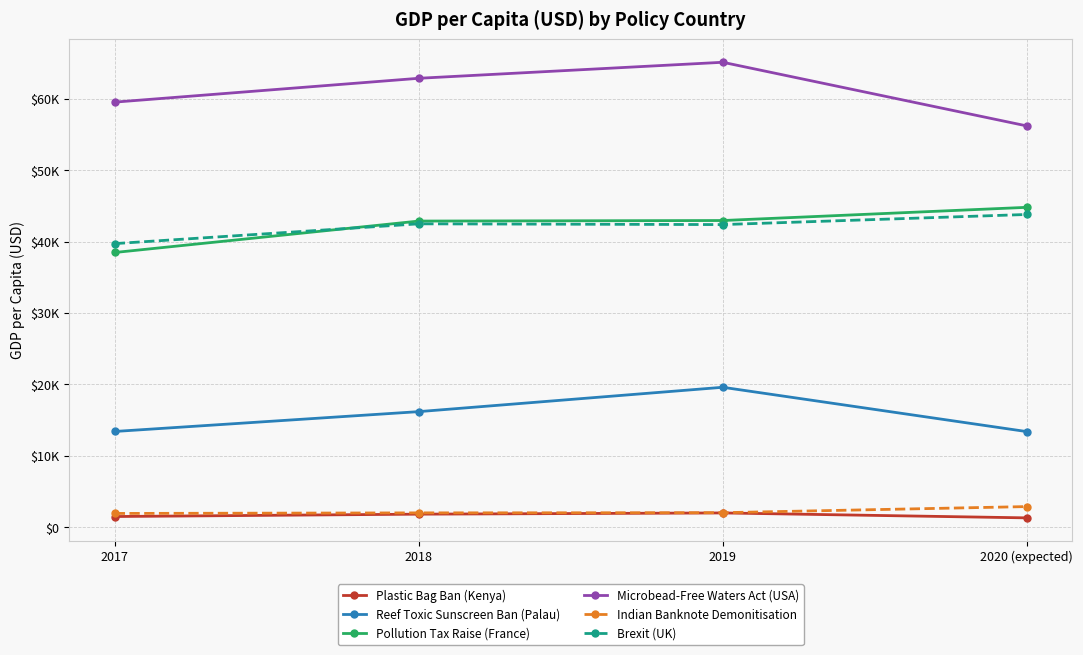

Which category has the highest value in the Reef Toxic Sunscreen Ban (Palau) series?

2019